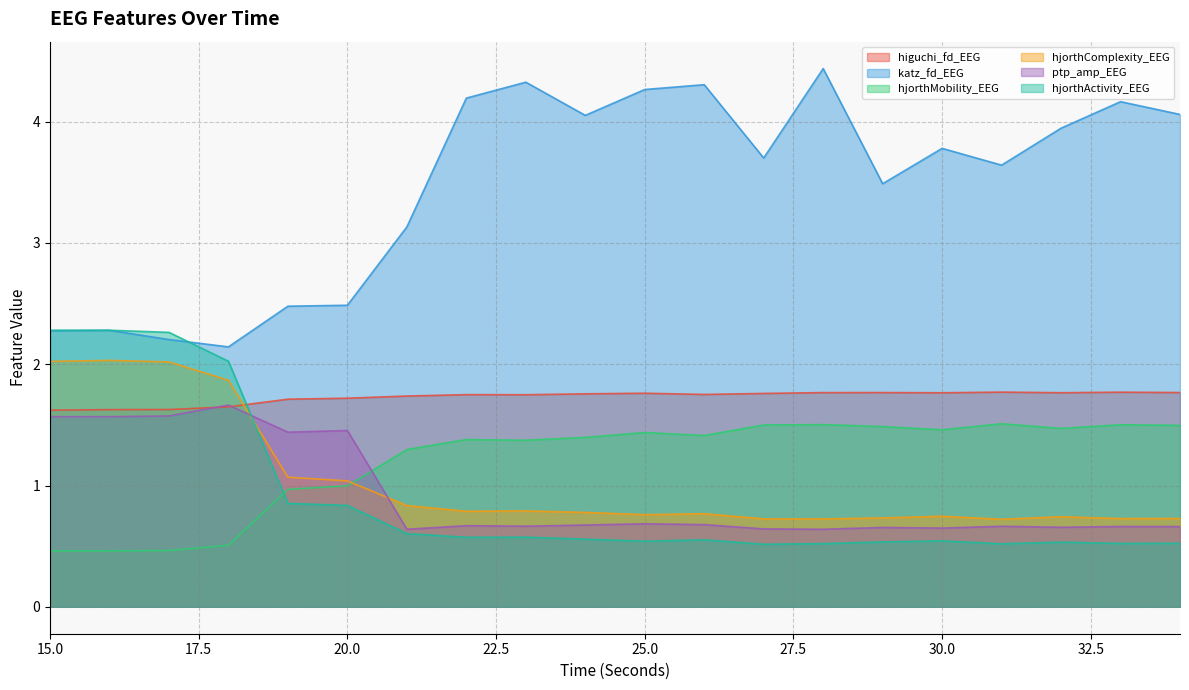

Rank the series by their maximum value, from highest to lowest.

katz_fd_EEG, hjorthActivity_EEG, hjorthComplexity_EEG, higuchi_fd_EEG, ptp_amp_EEG, hjorthMobility_EEG